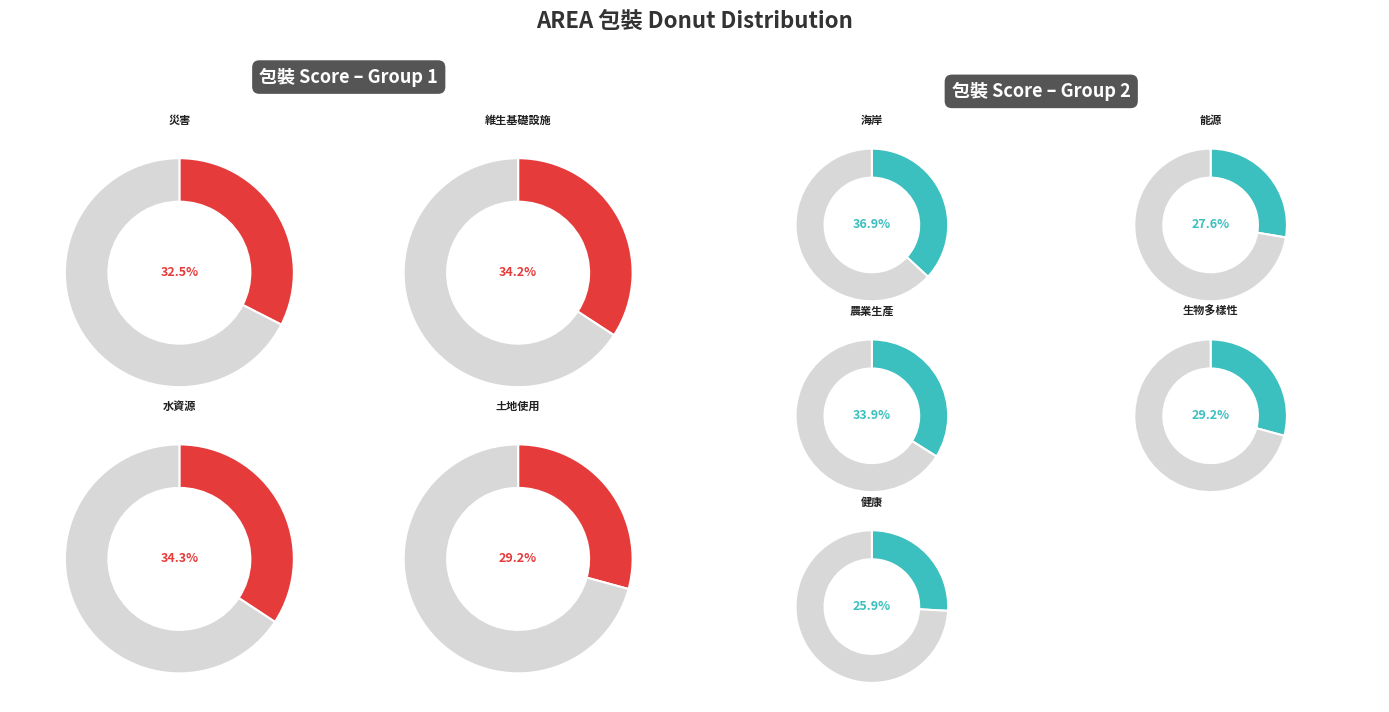

What is the smallest slice in the pie chart?

健康